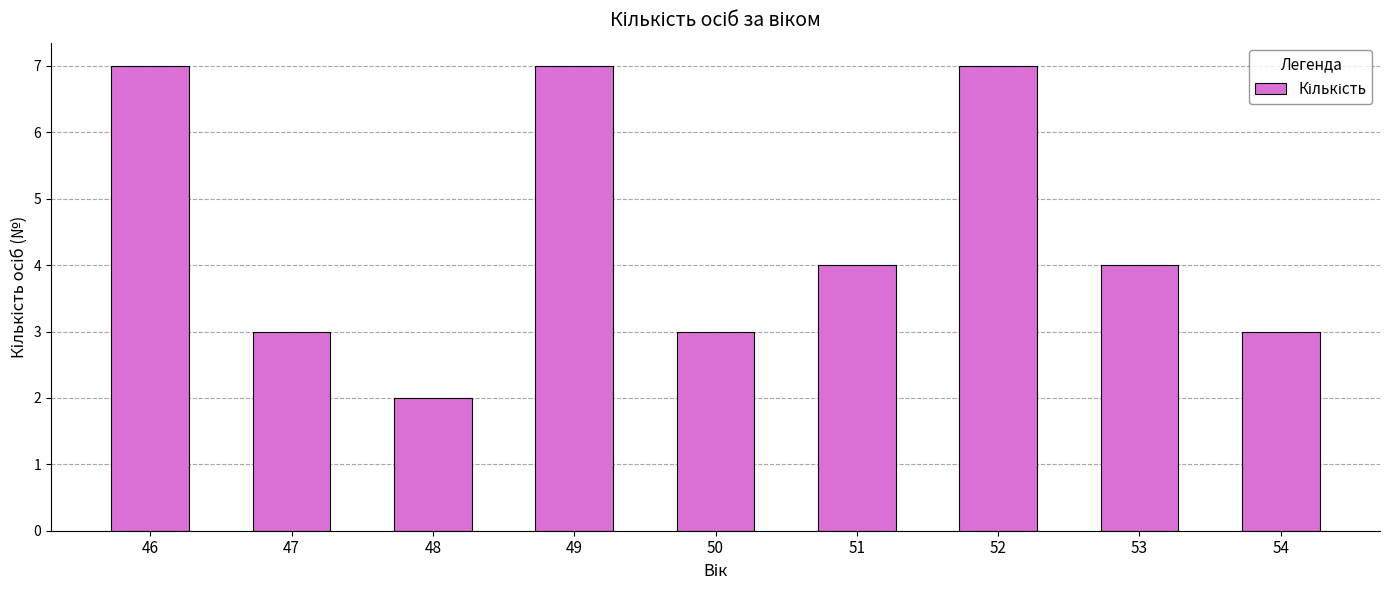

Reading left to right, transcribe all the data shown in this chart.

46=7	47=3	48=2	49=7	50=3	51=4	52=7	53=4	54=3